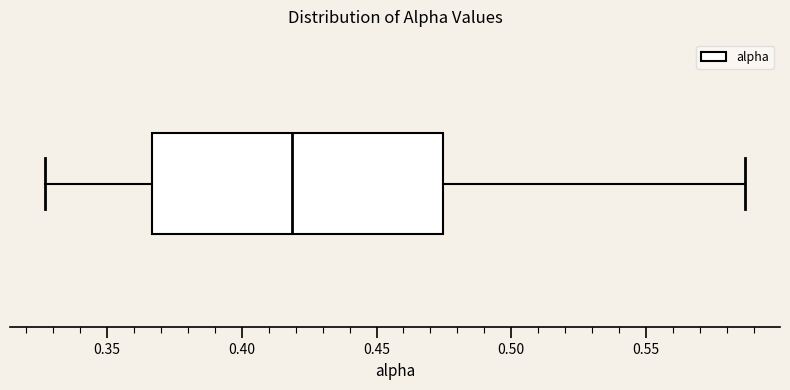

Transcribe this box plot: give where the median line is, the range the box spans, and where the two whiskers end, as read against the x-axis. The values are not printed on the chart, so give them approximately, as read against the axis.

median 0.420, box 0.365 to 0.475, whiskers 0.325 to 0.585